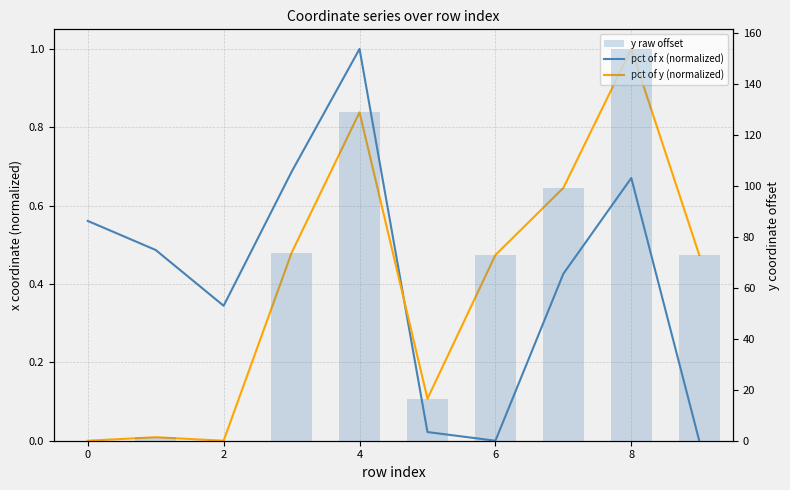

True or false: pct of y (normalized) has a value of 0.0 at 0.

False